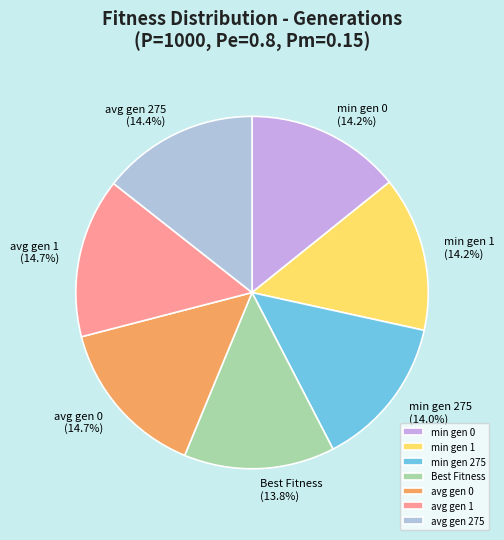

Do min gen 0 and Best Fitness together represent more than half of the pie?

No